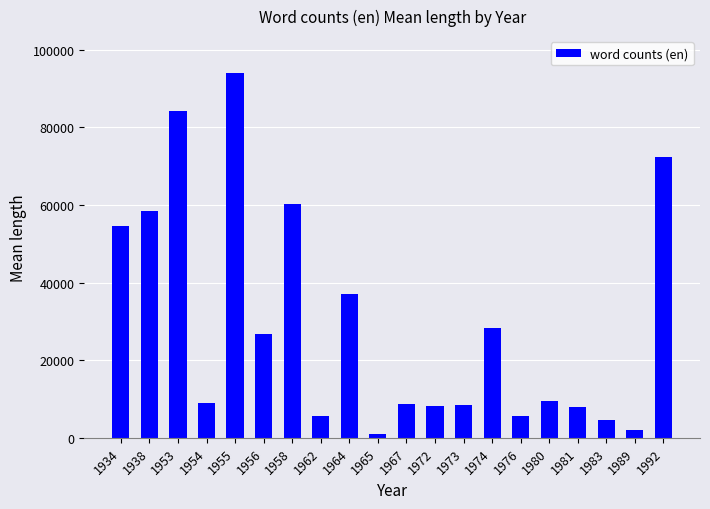

How many bars are there in total?

20